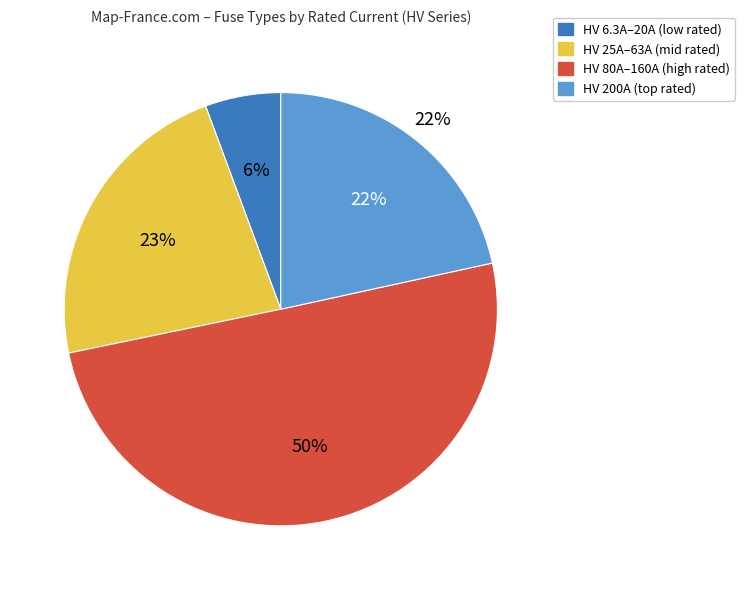

Is it true that HV 6.3A is 11% of the pie?

False